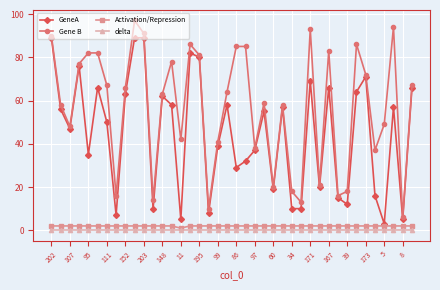

Which series has the largest total across all categories?

Gene B